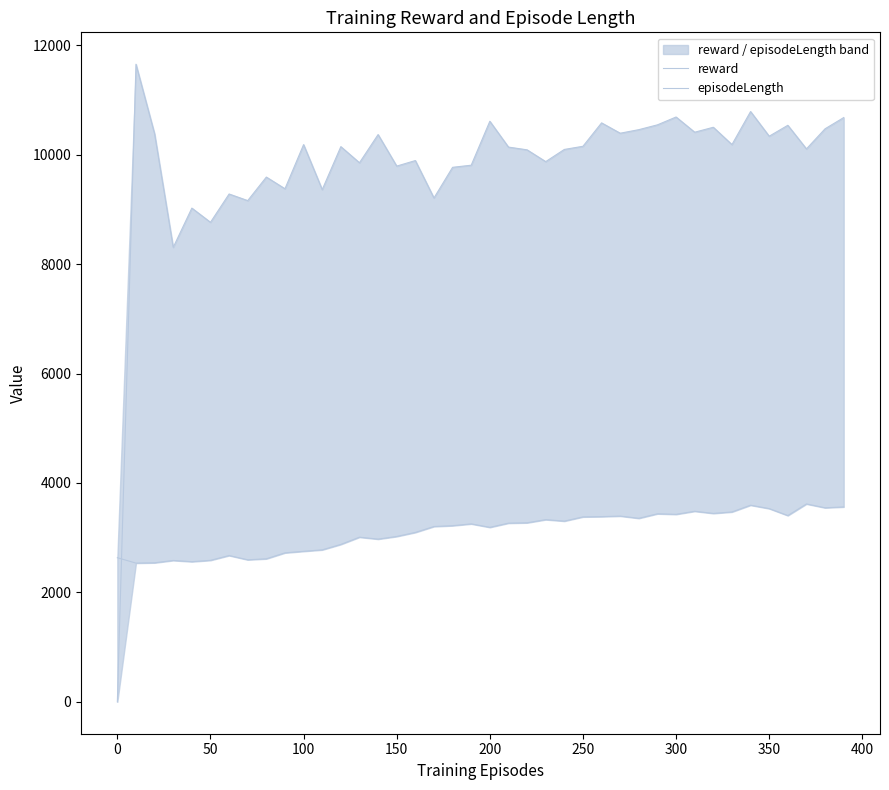

How many times do episodeLength and reward cross each other?

1